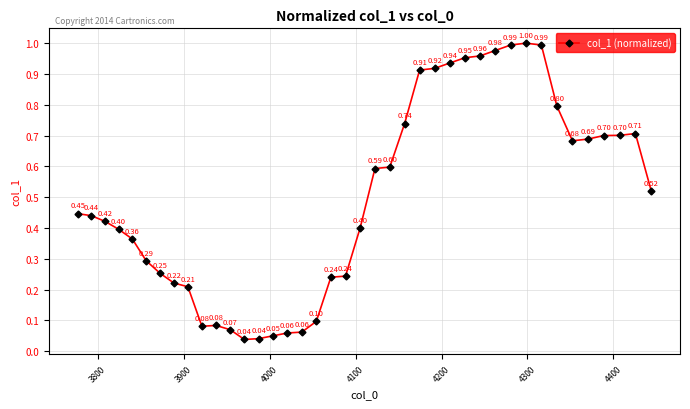

What is the sum of all values?

19.9